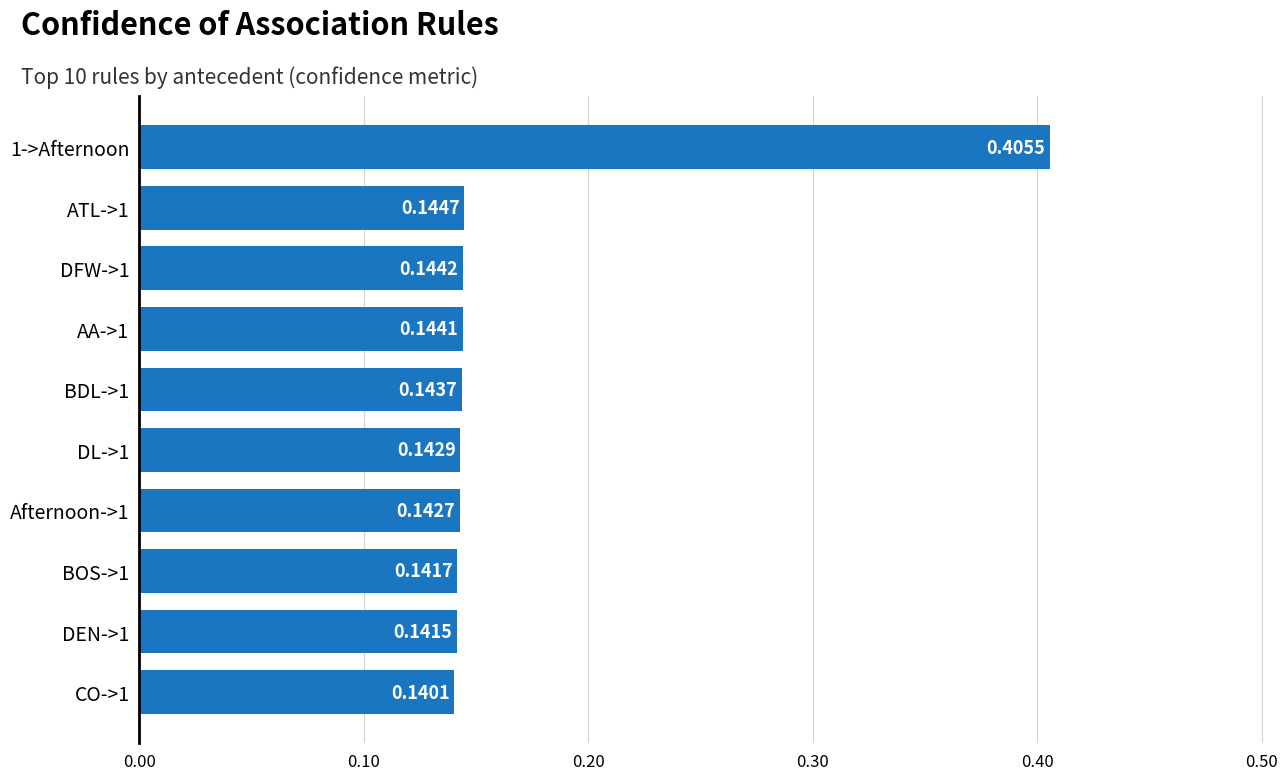

Between BDL->1 and AA->1, which is larger?

AA->1